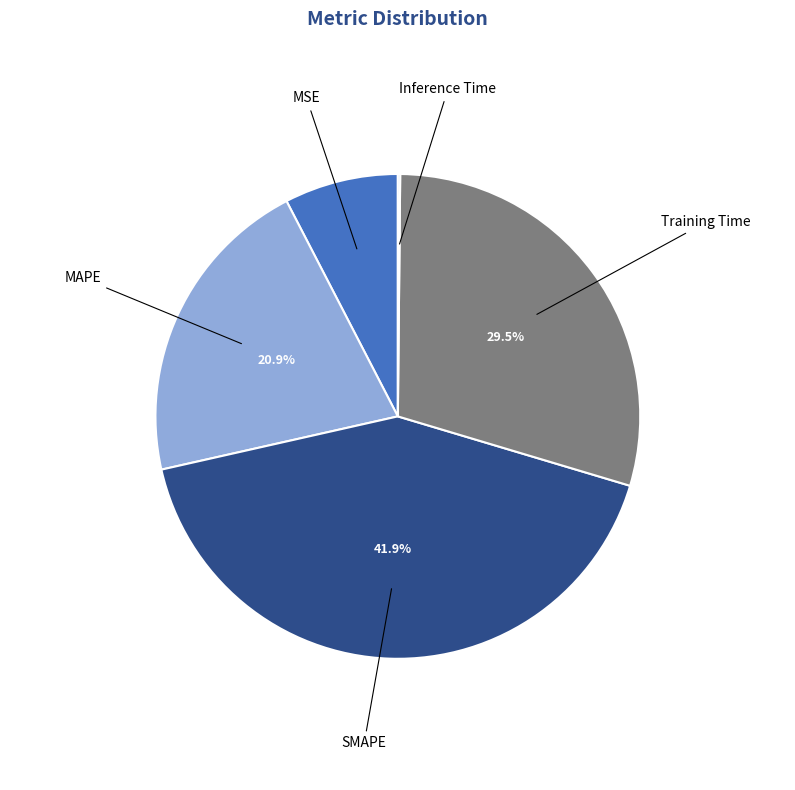

Does any single category account for the majority?

No